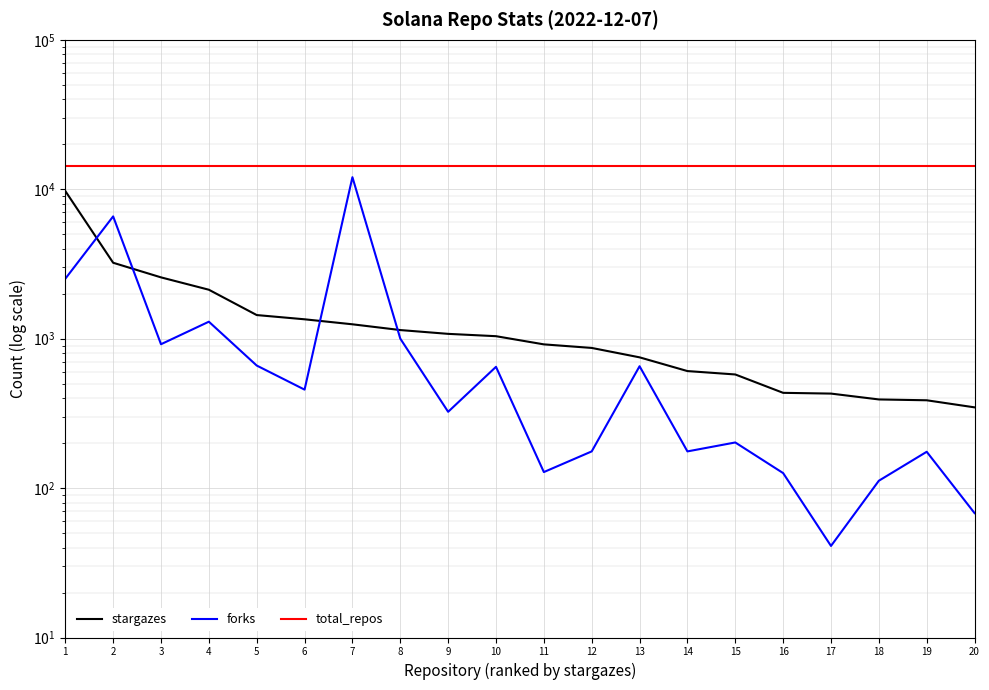

What is the smallest value displayed?

41